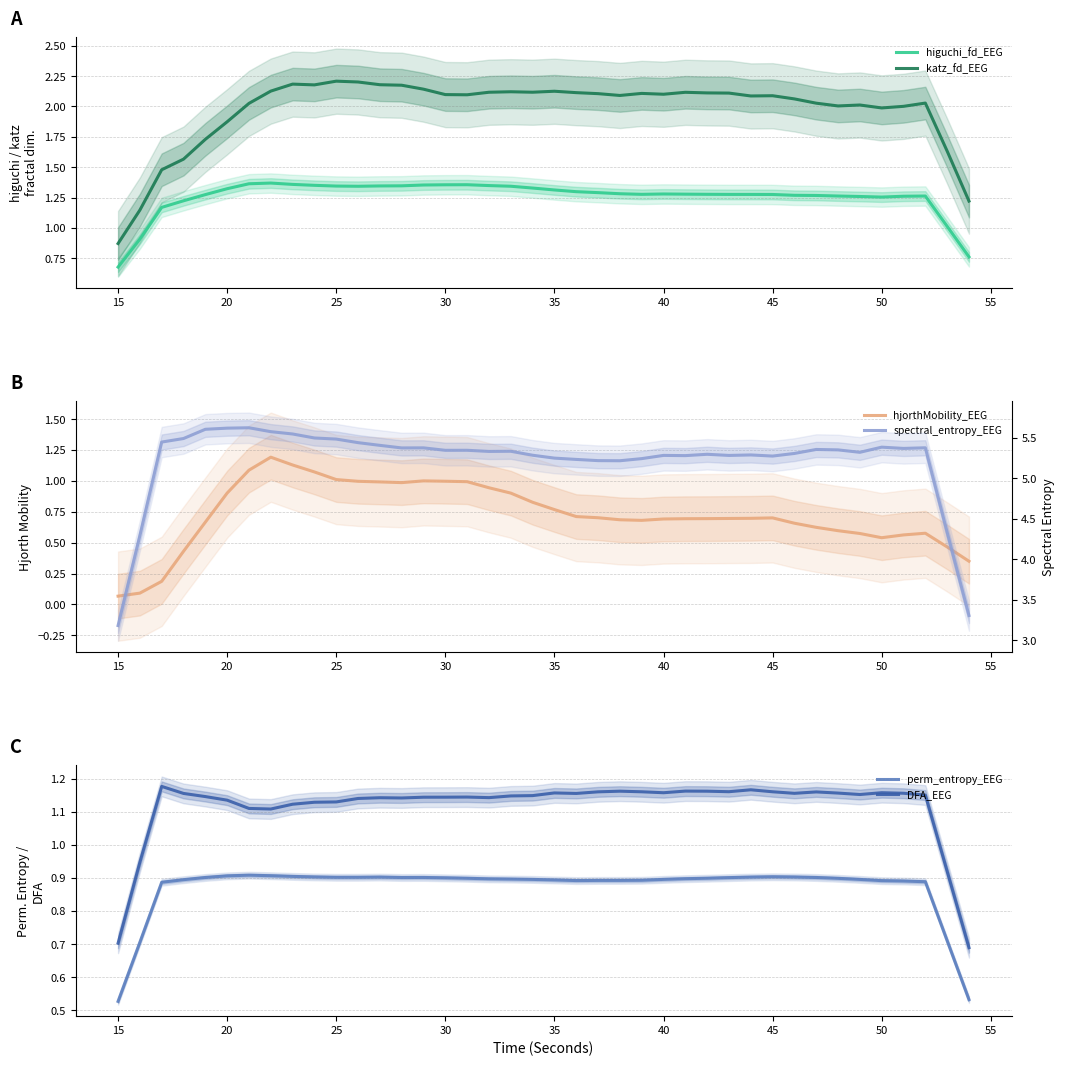

Does the chart display data point markers on the line(s)?

No